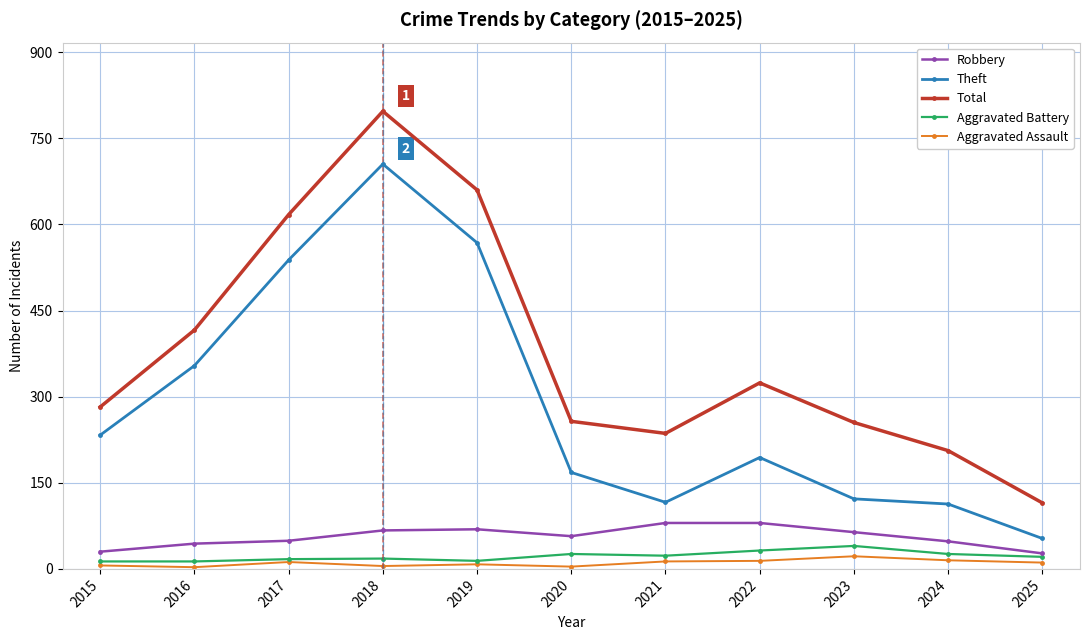

Which series has the widest spread of values?

Total